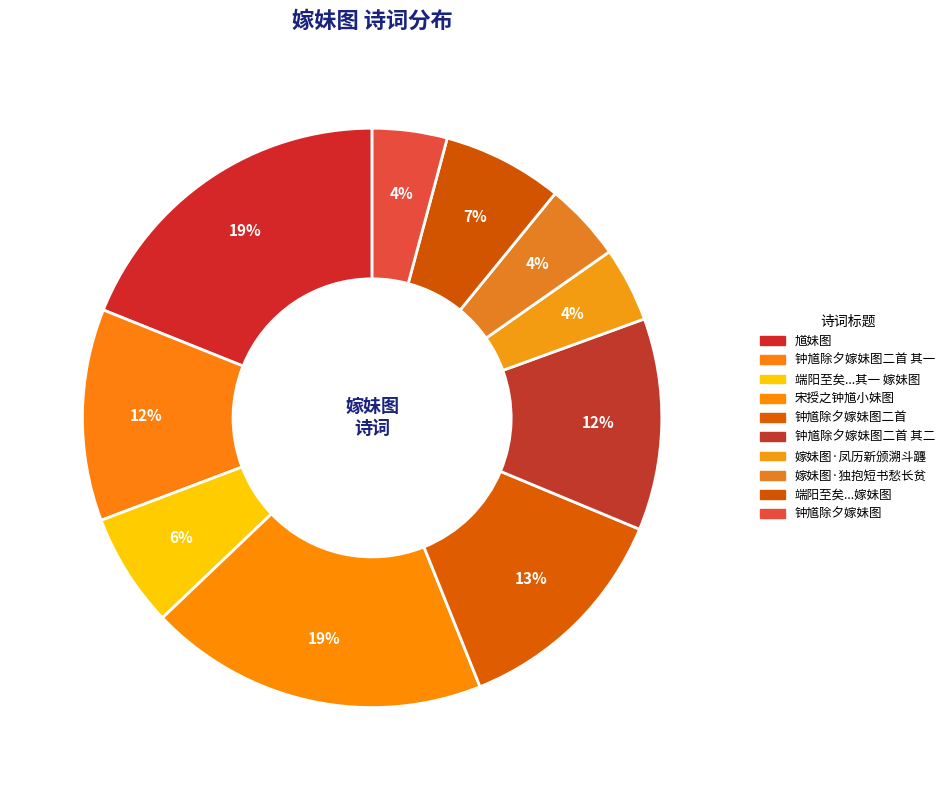

How many slices are in this pie chart?

10